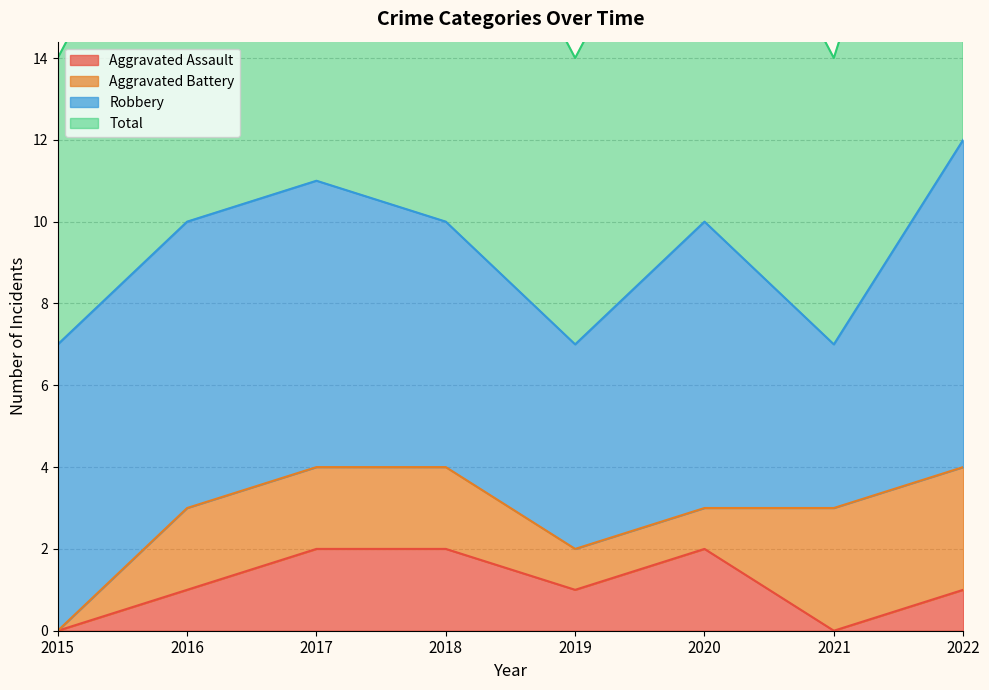

The Aggravated Assault series shows 0 at 2022. True or false?

False